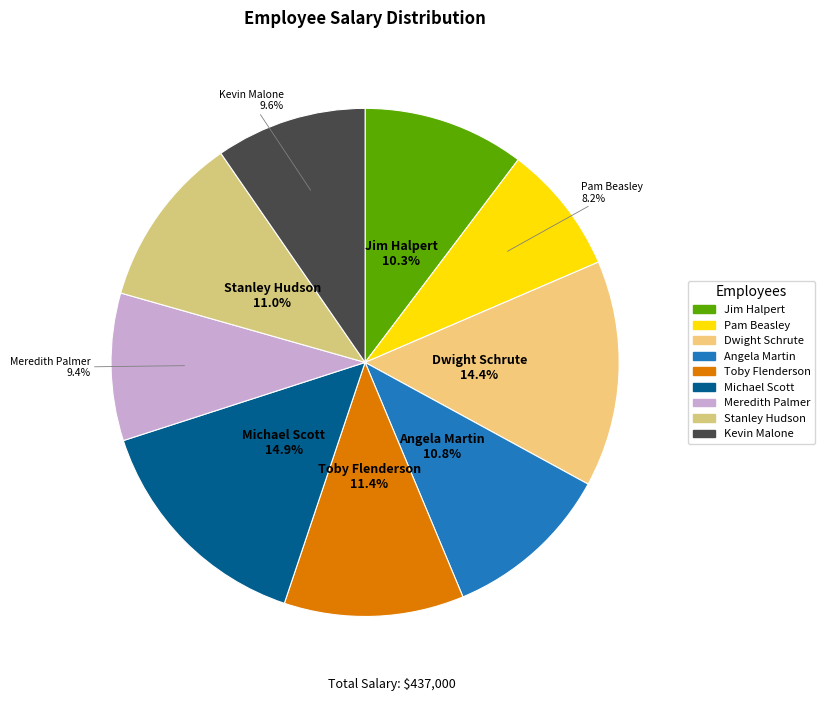

What is the ratio of the value at Jim Halpert to the value at Toby Flenderson?

0.9